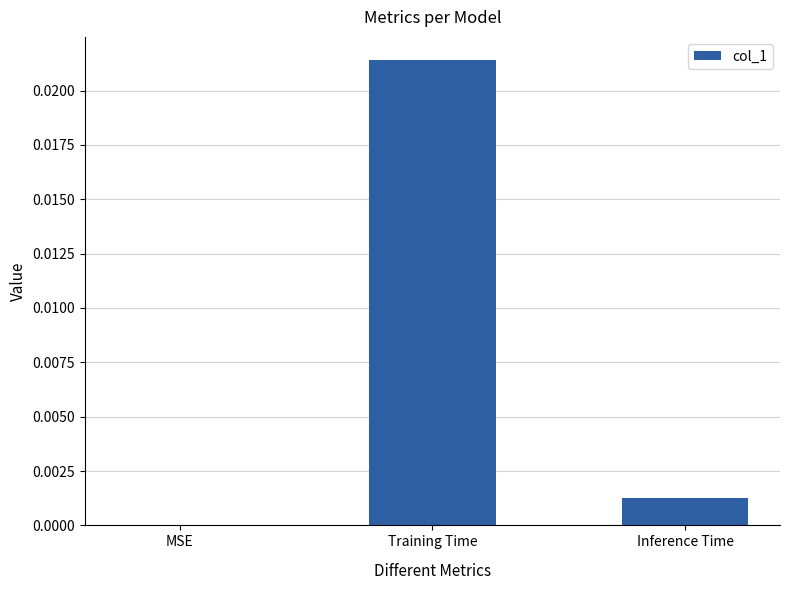

Between Inference Time and Training Time, which is larger?

Training Time